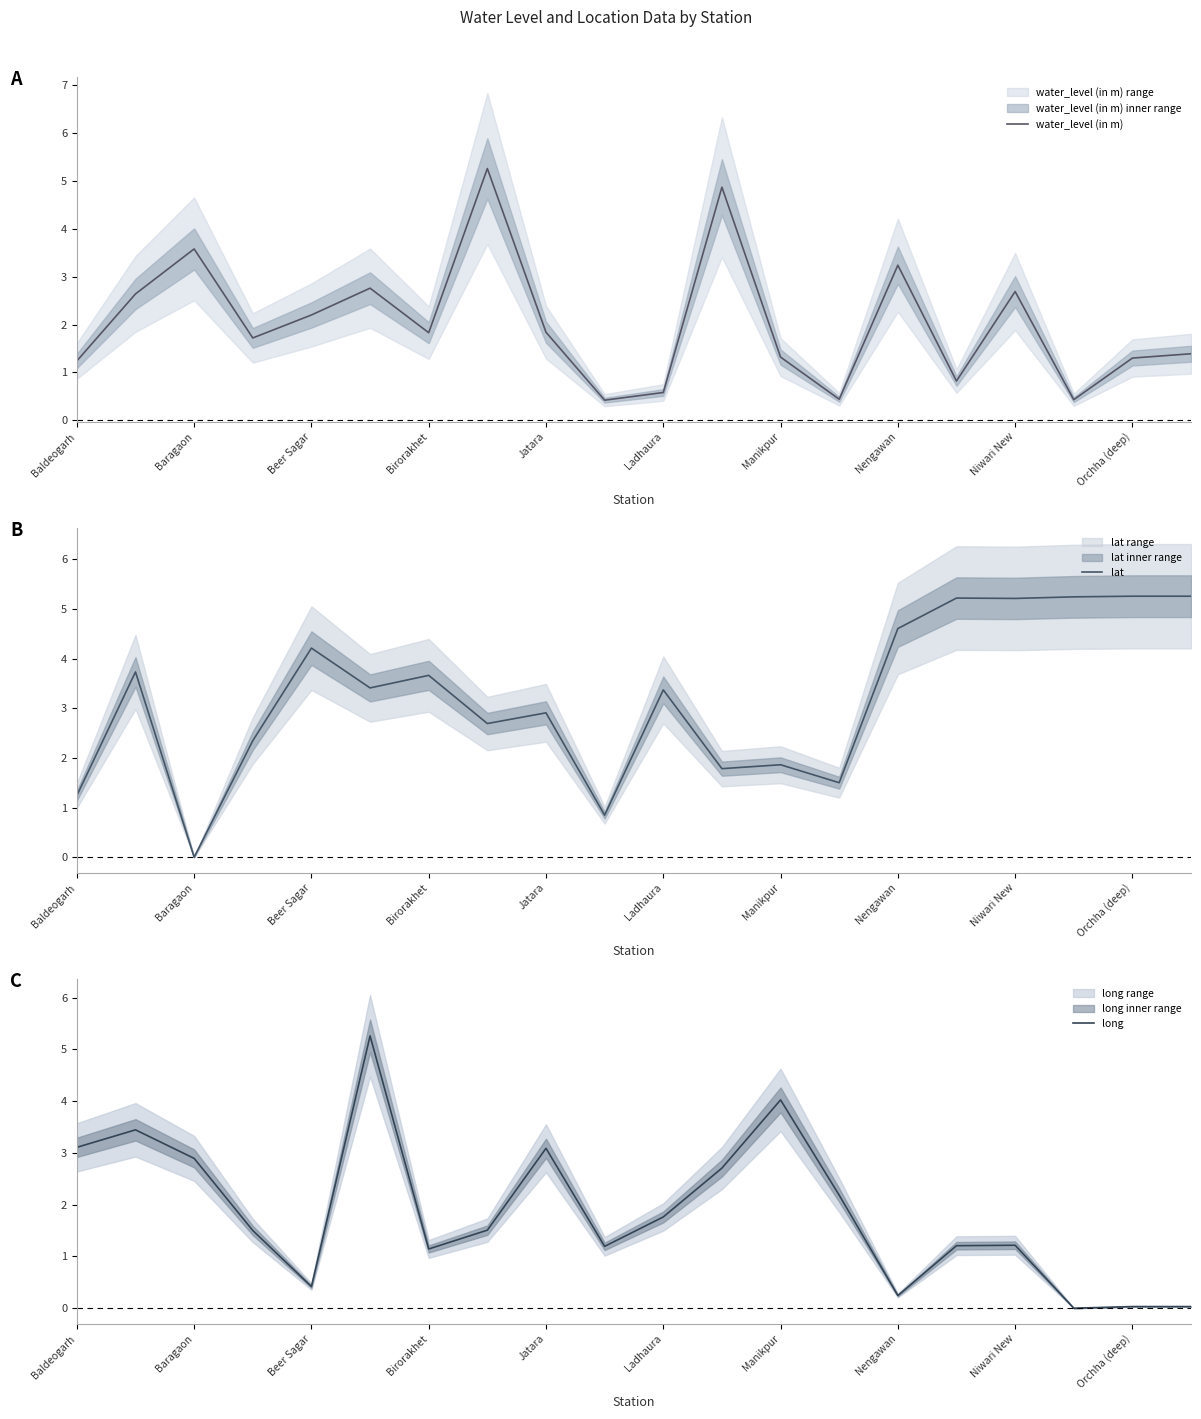

At which label does long first exceed 1?

Baldeogarh